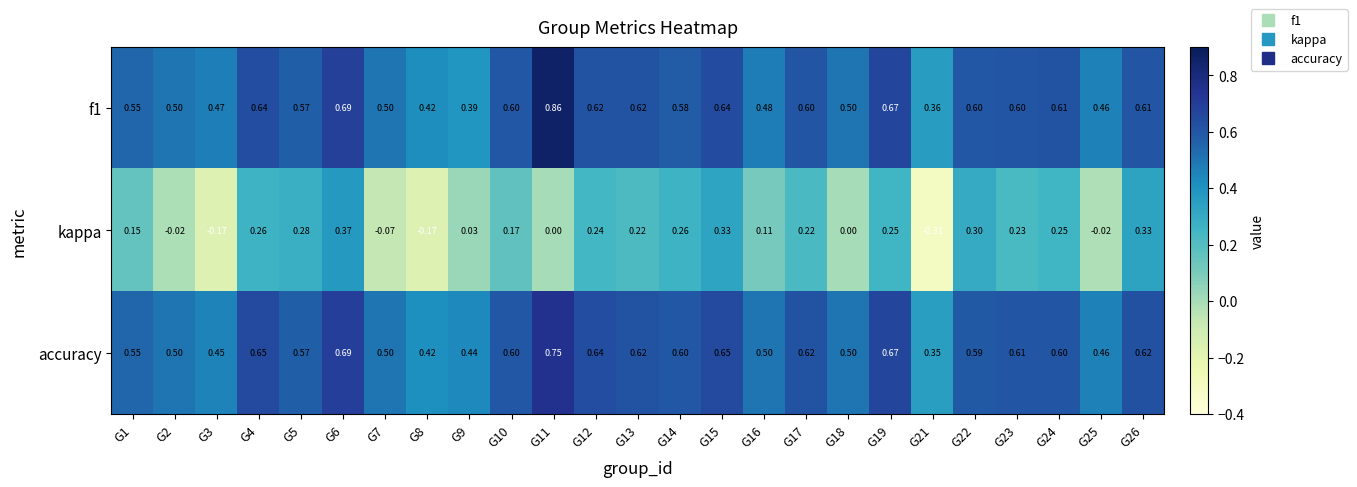

Is the value of f1 at G1 greater than the value of accuracy at G5?

No